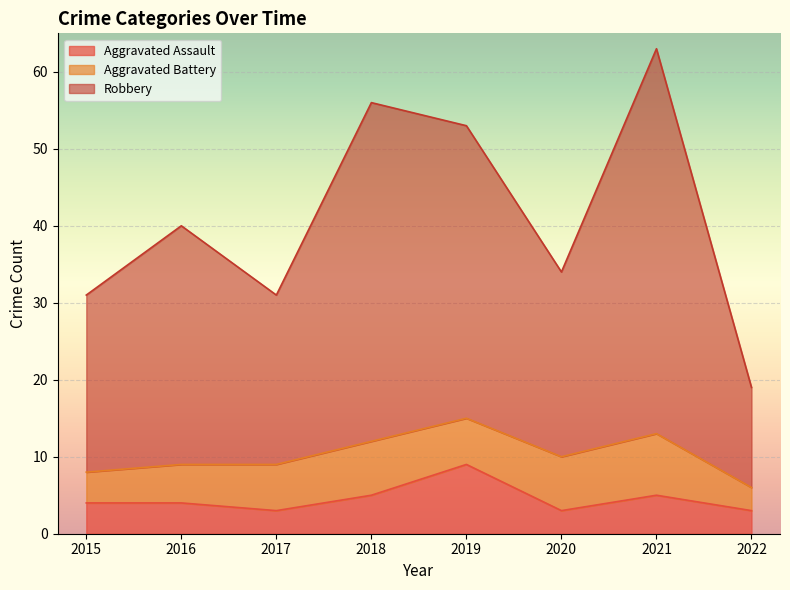

At which label is Robbery closest to 41?

2016